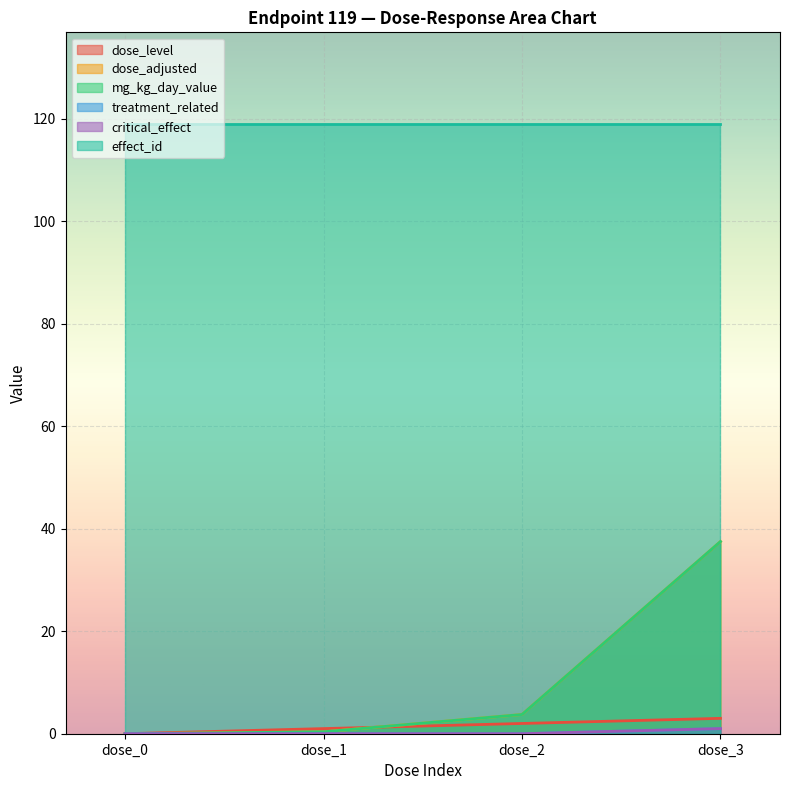

The value of mg_kg_day_value at dose_0 is 0.0. True or false?

True